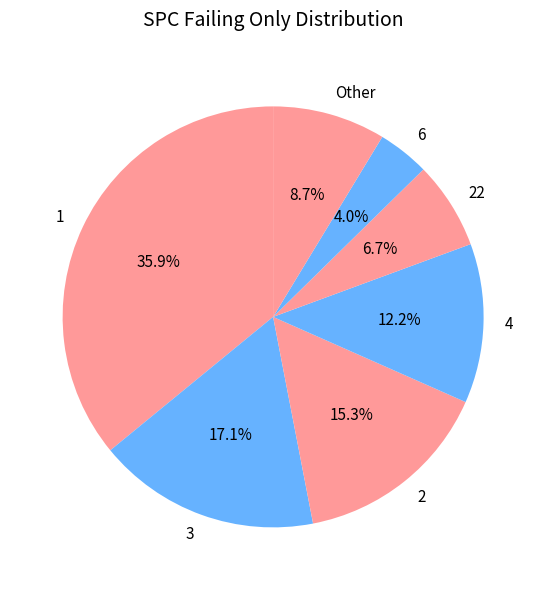

To the nearest percent, what is the average slice percentage?

14%